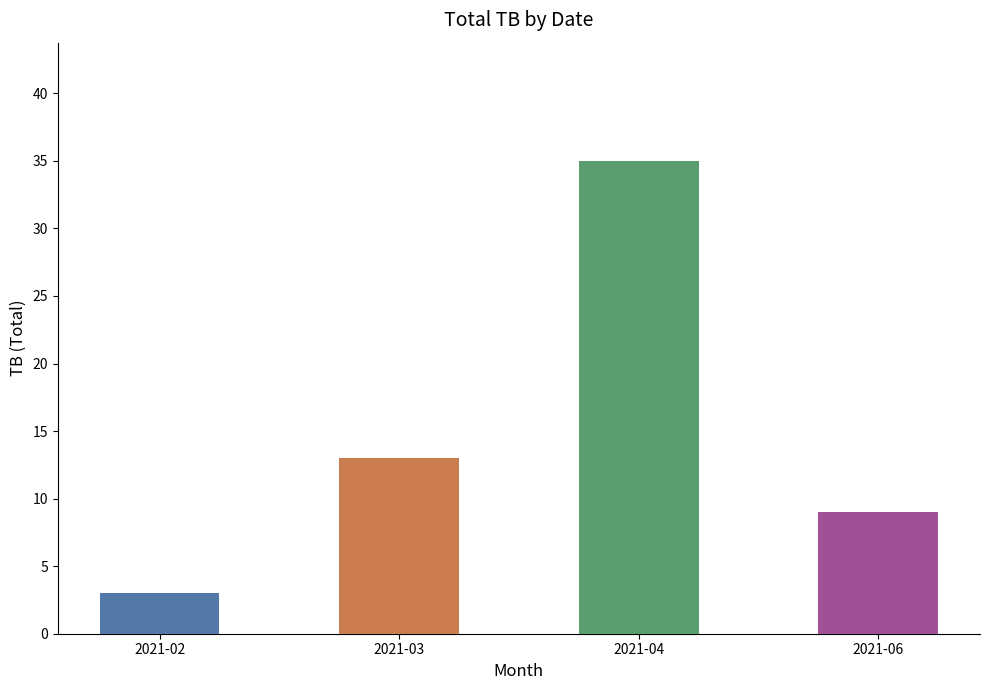

What value does the data have at 2021-04?

35